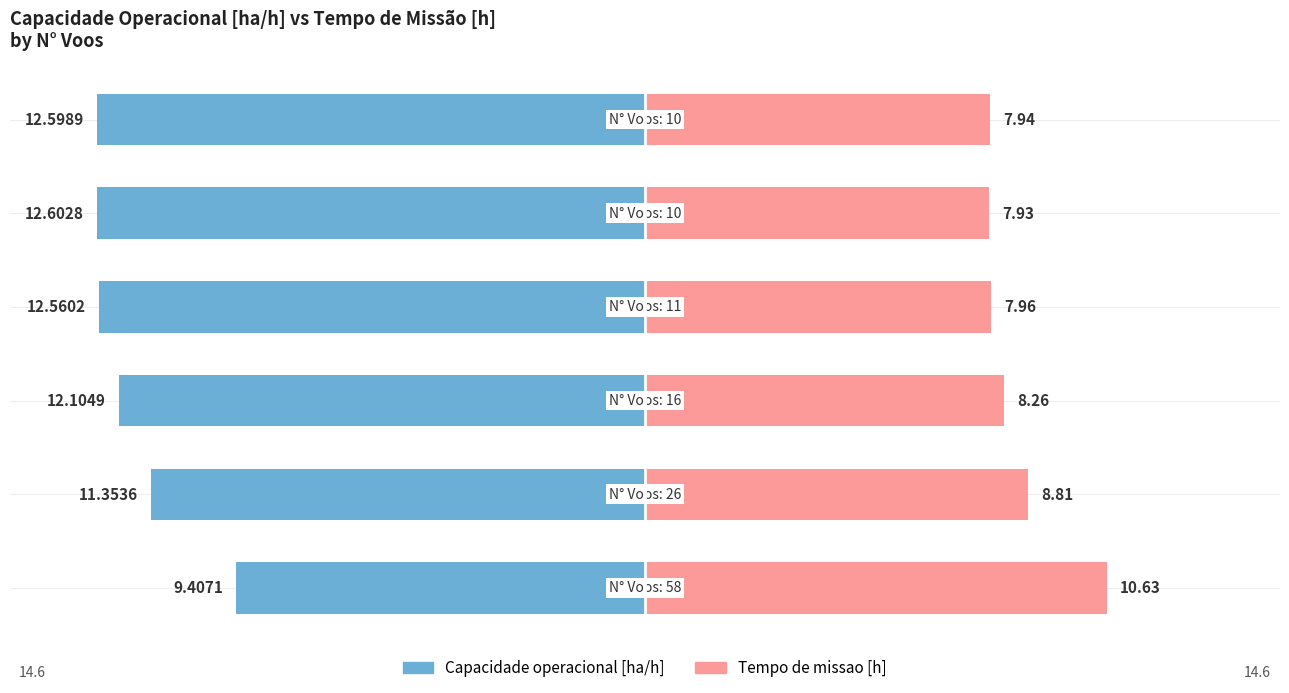

How many bars are there in each group?

2